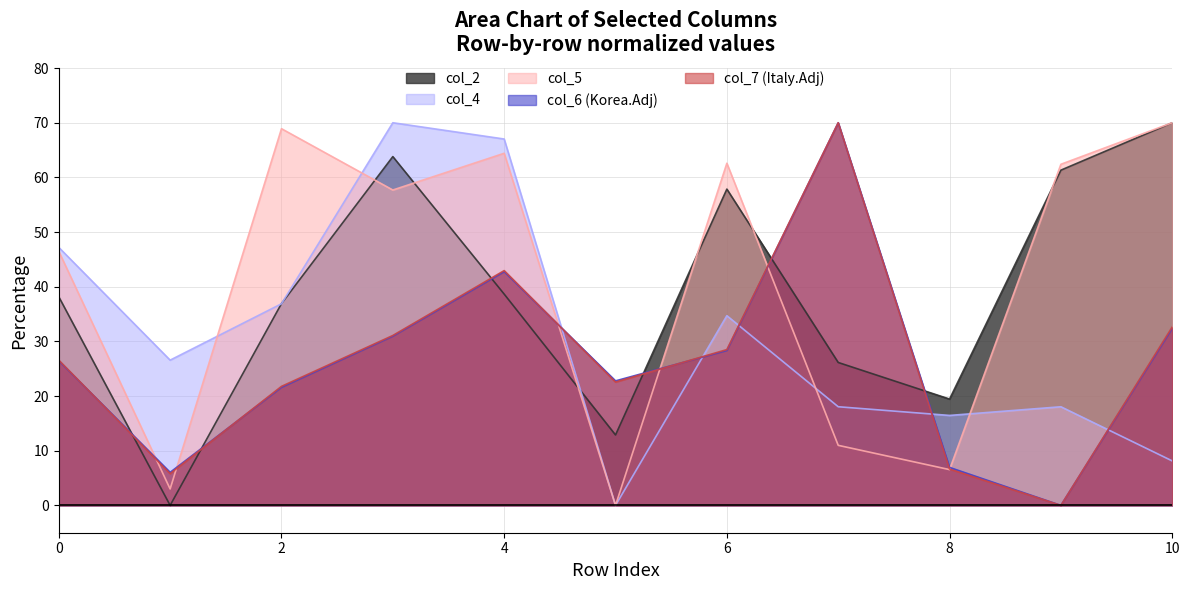

What is the value of the col_2 point at the 3rd from the left?

36.9